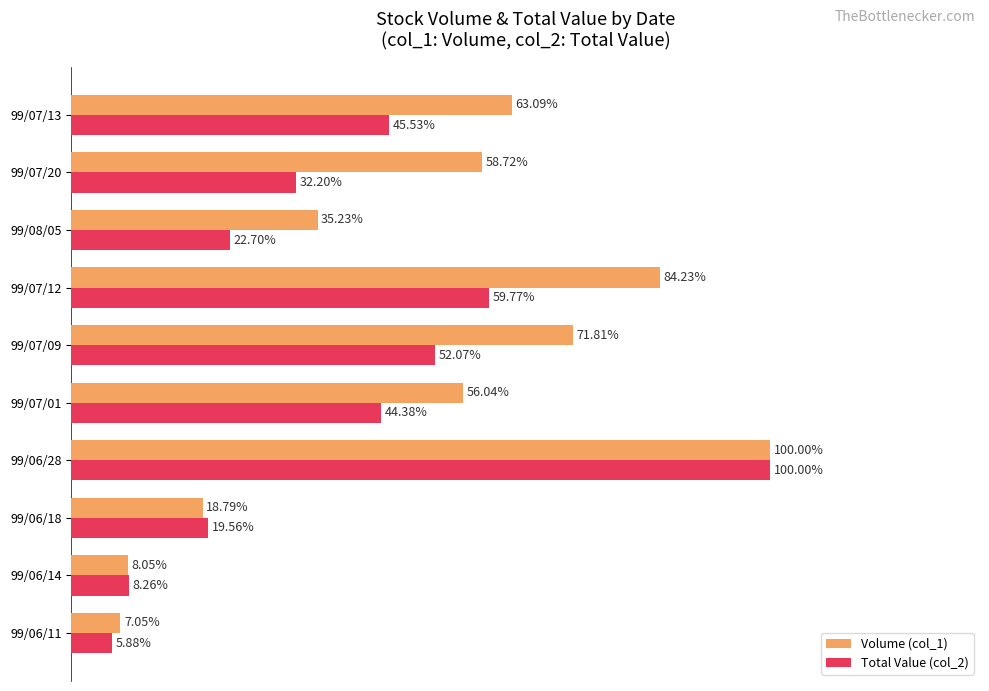

Which series has the largest range (max minus min)?

Total Value (col_2)